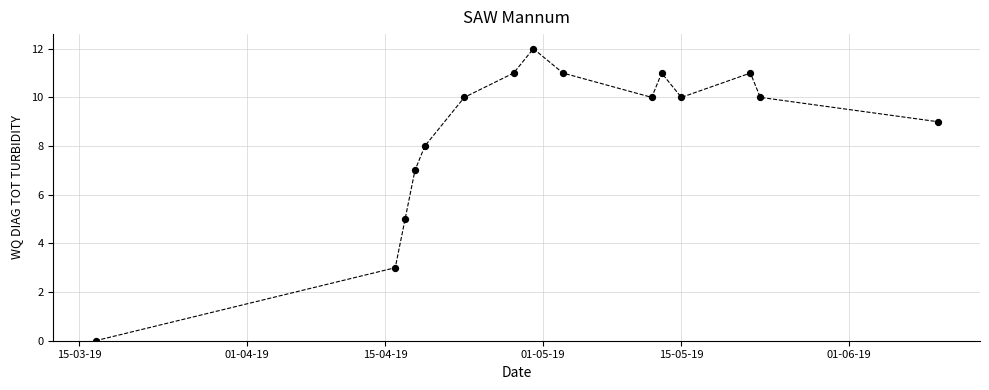

What is the greatest value displayed?

12